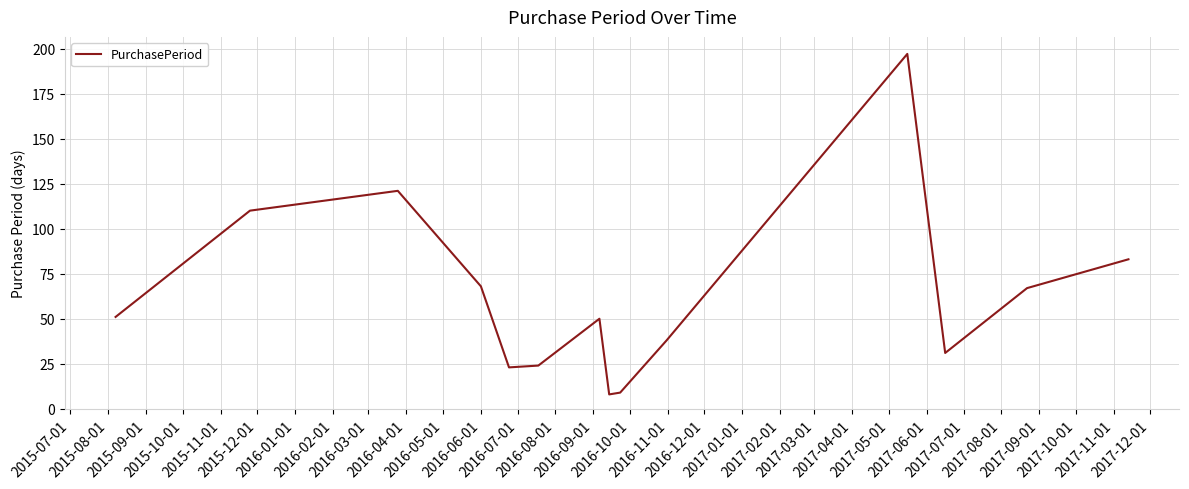

What is the difference between the maximum and minimum values?

189